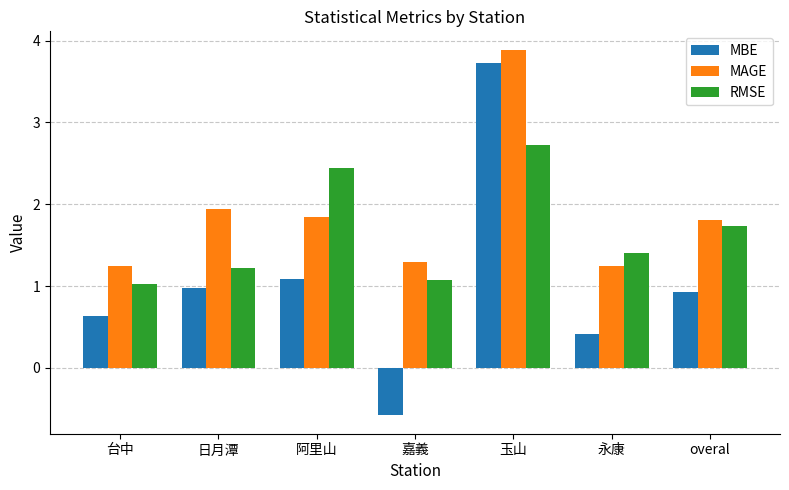

What is the spread (max minus min) of values at overal?

0.9